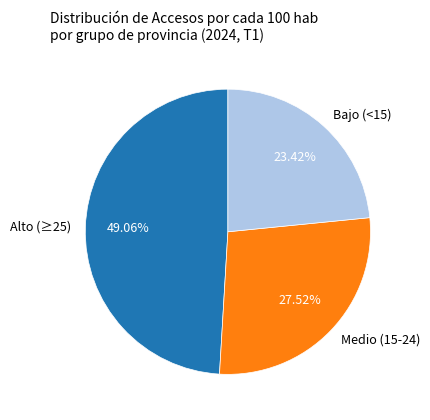

To the nearest percent, what is the average slice percentage?

33%